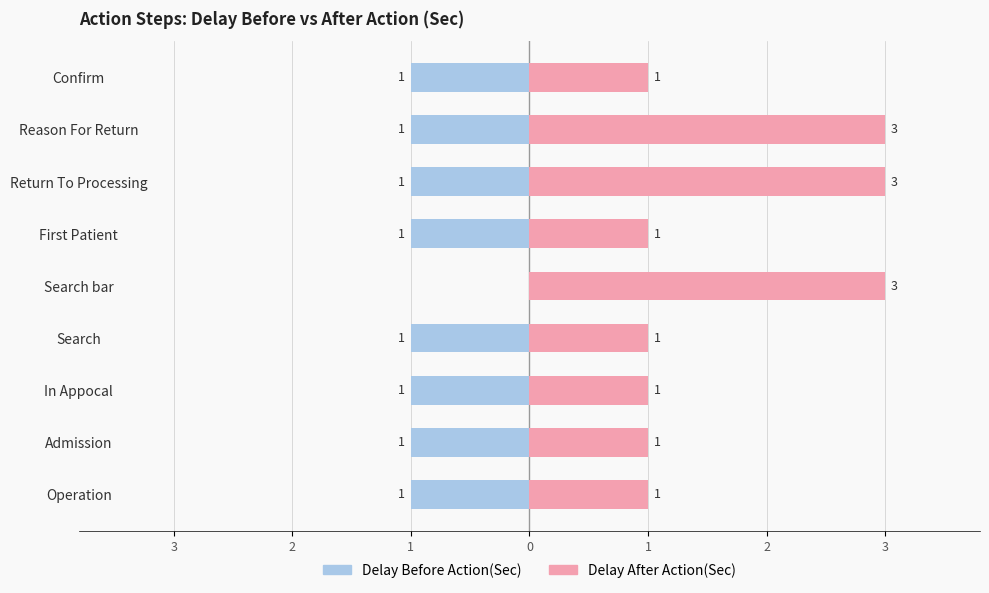

What is the label of the 6th bar from the right?

Search